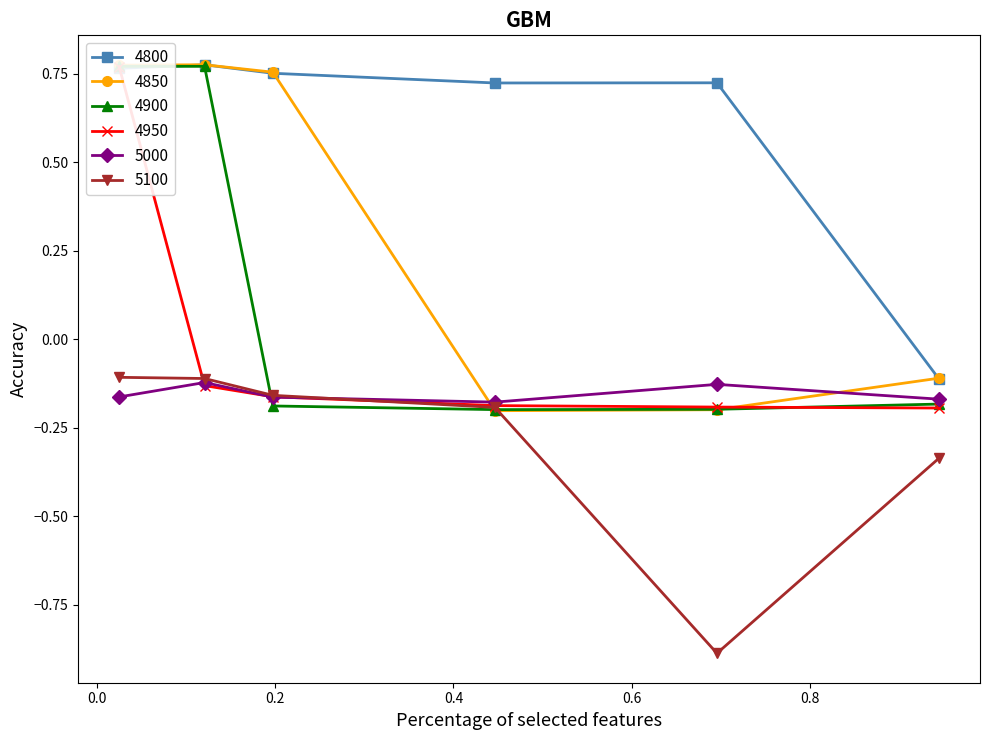

True or false: 4800 and 5100 intersect in this chart.

False